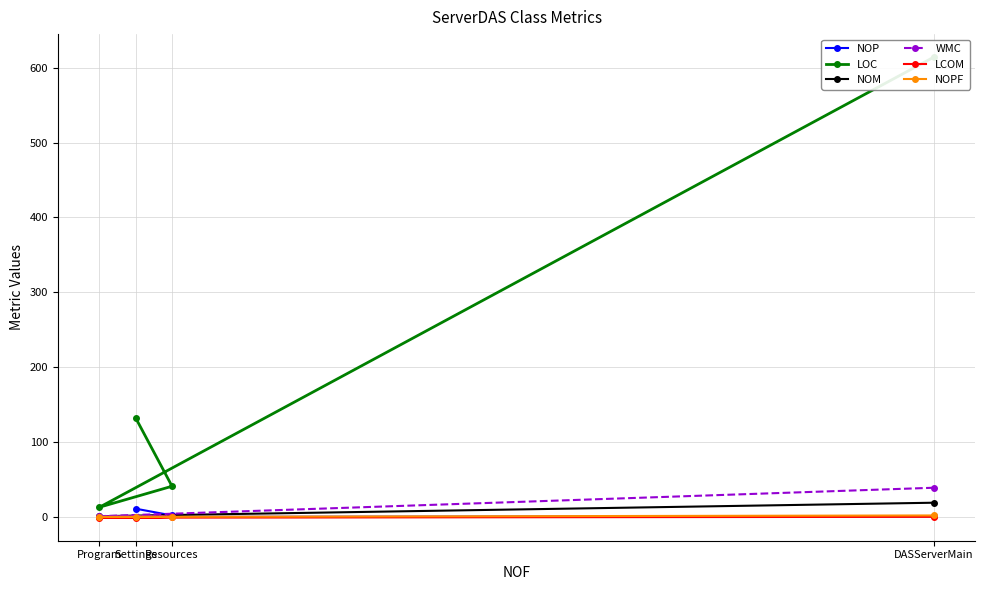

True or false: NOP and LCOM cross at least once.

False